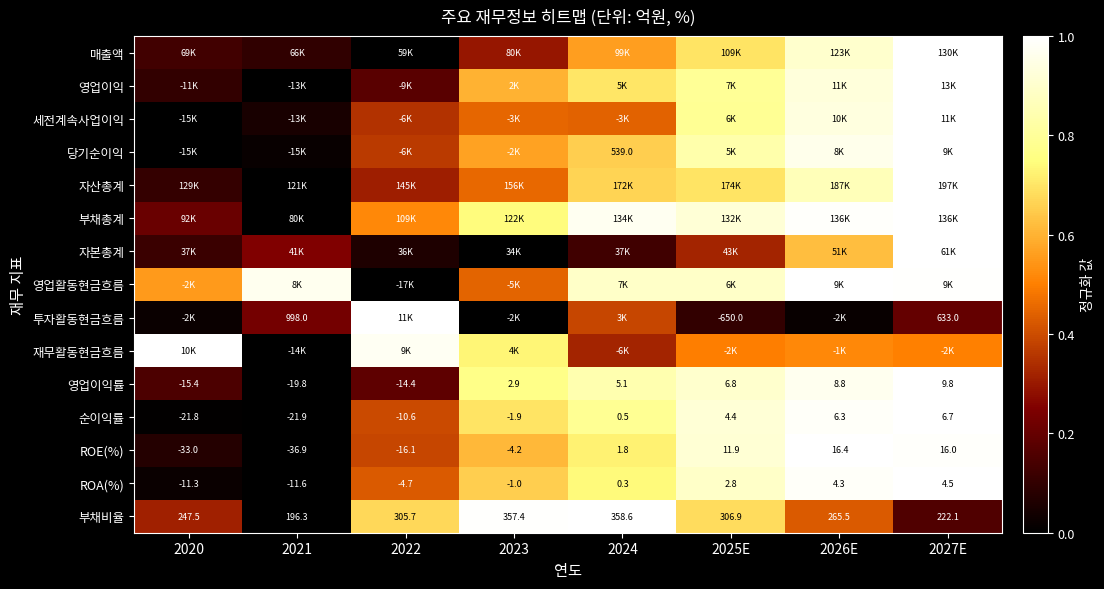

What is the difference between the 영업이익 values at 2027E and 2024?

0.3